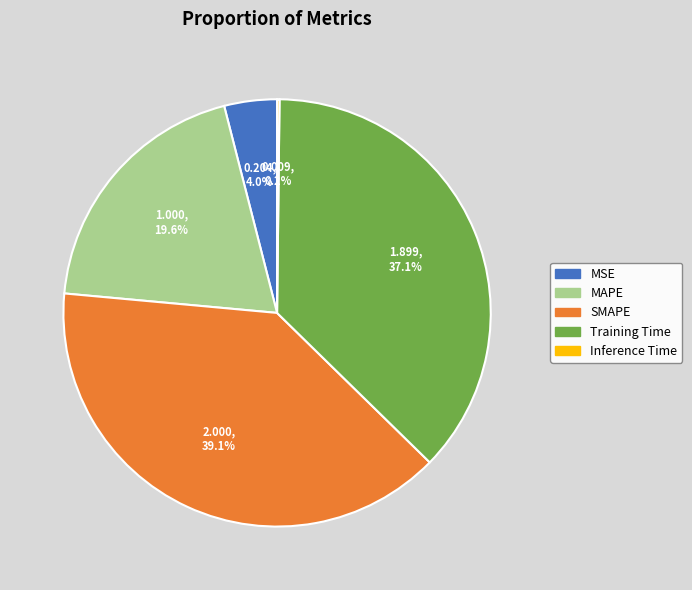

Which slice is the largest?

SMAPE